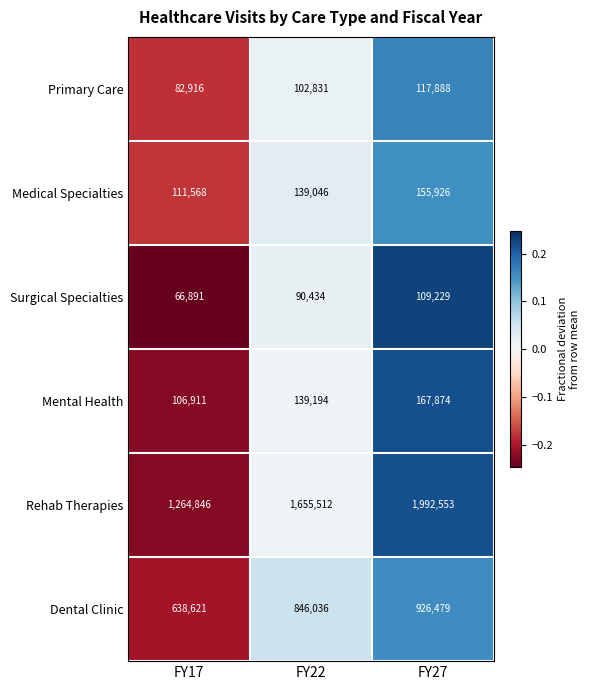

What is the greatest value displayed?

1992553